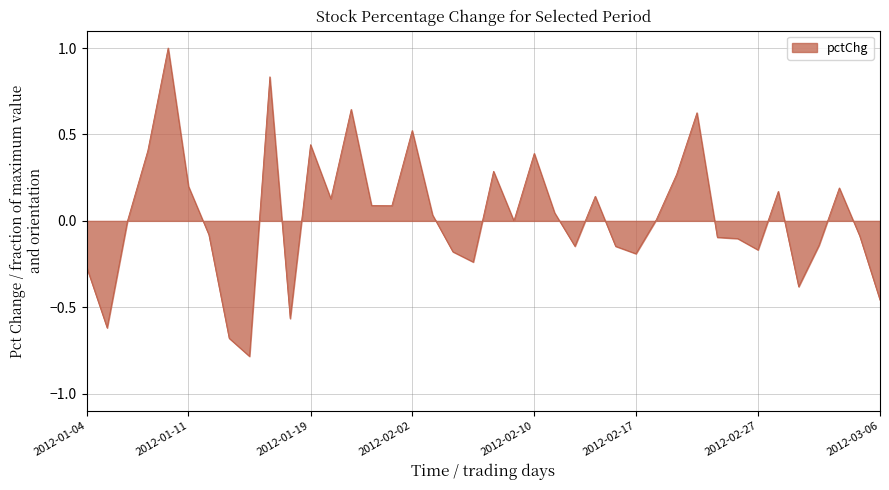

What is the greatest value displayed?

1.0